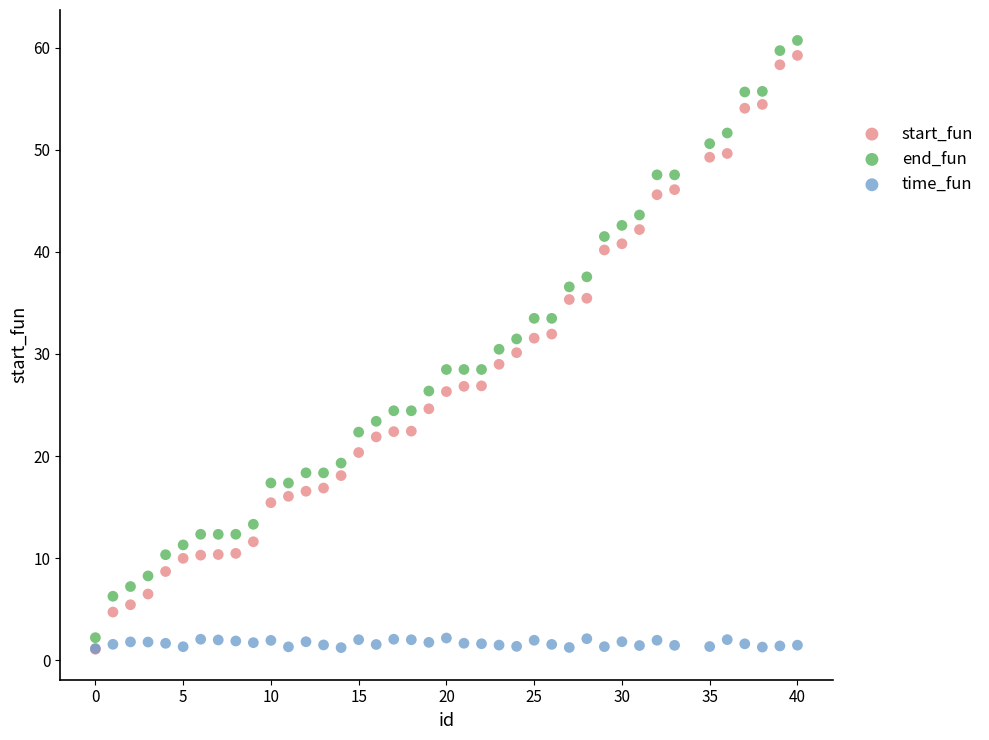

What are all the series names shown in the legend?

start_fun, end_fun, time_fun